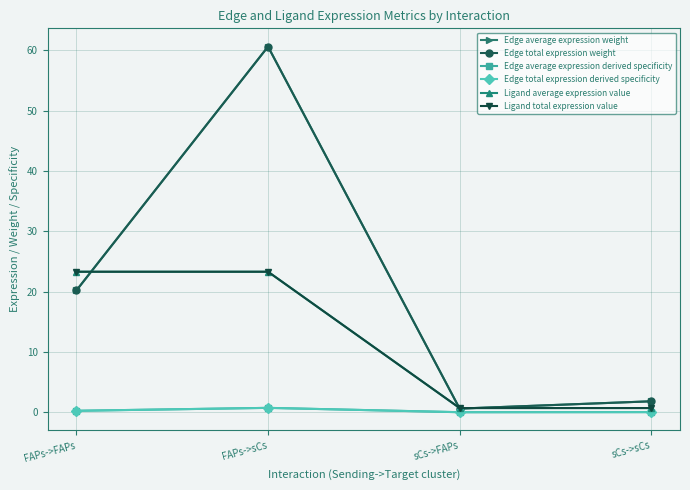

The value of Ligand average expression value at sCs->sCs is 0.3. True or false?

False